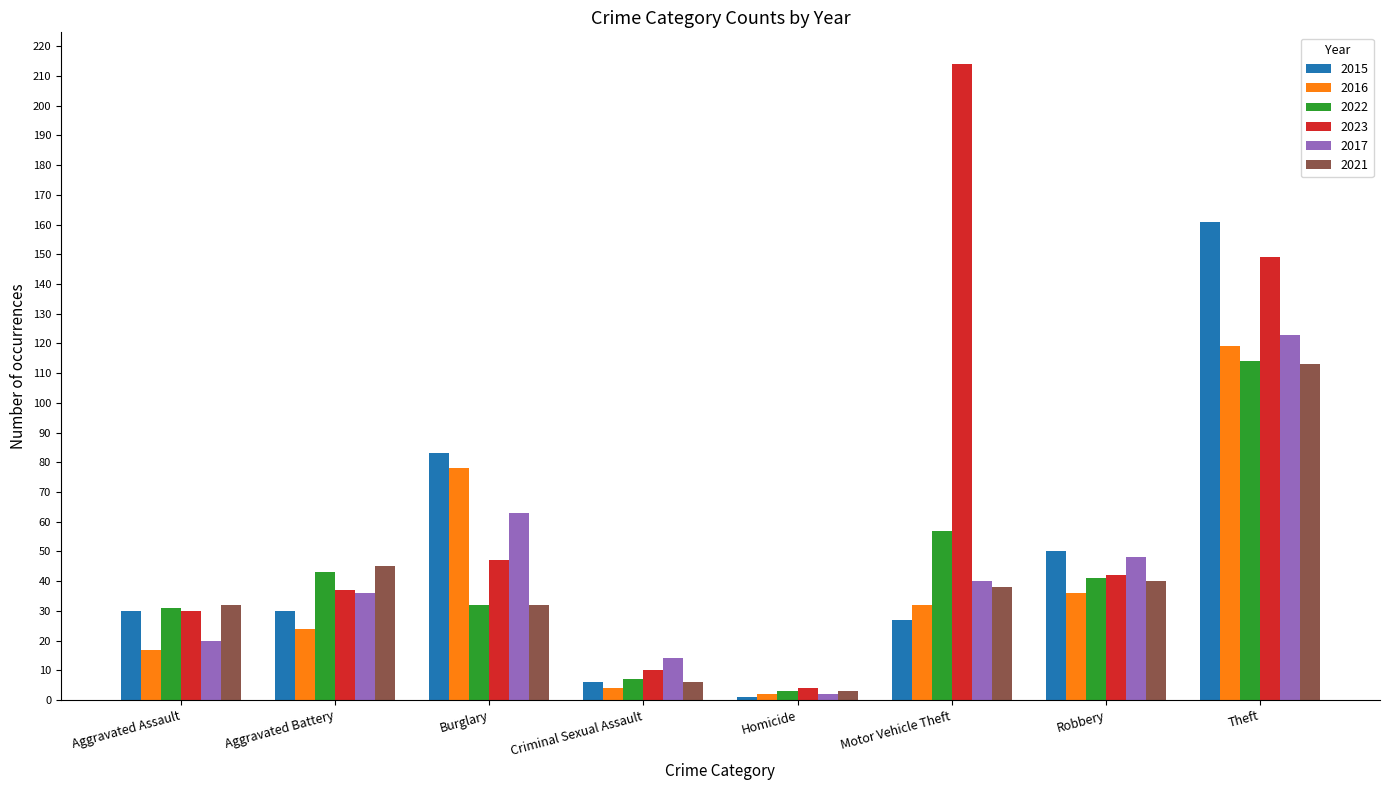

Where does the 2017 series first go above 40?

Burglary